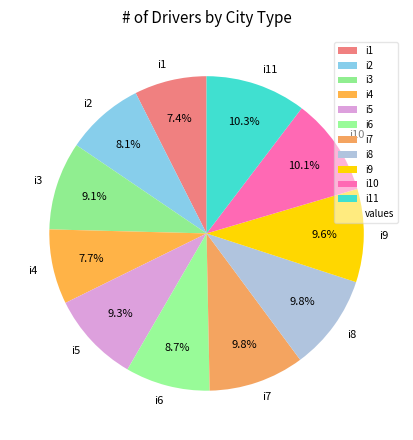

Which has a higher value, i2 or i6?

i6